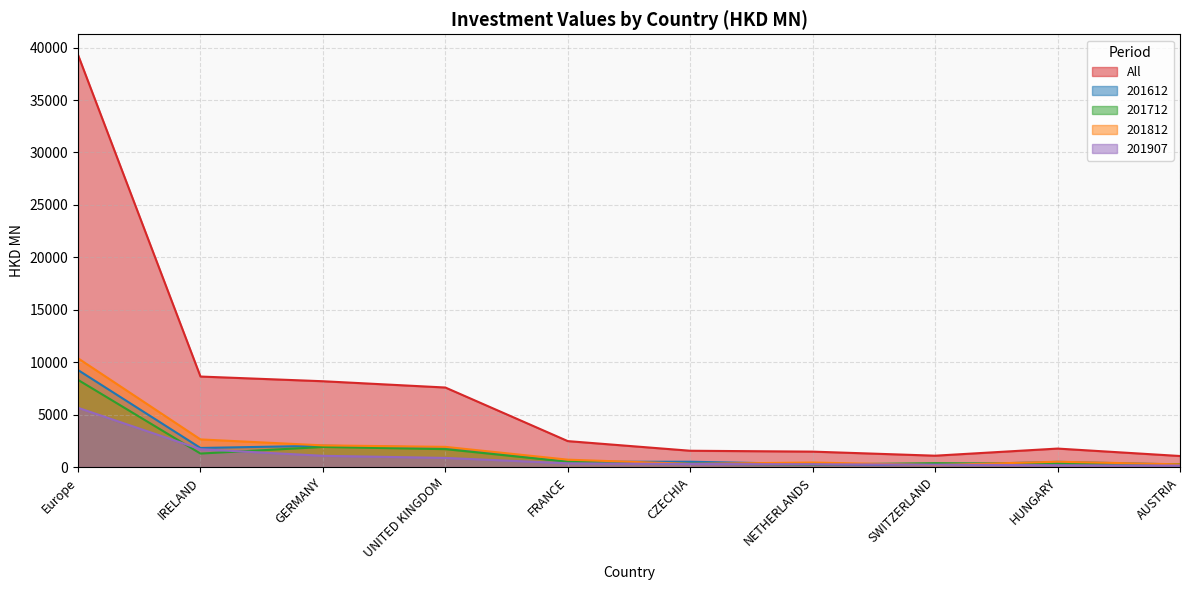

How many interior local valleys does the 201712 series have?

2